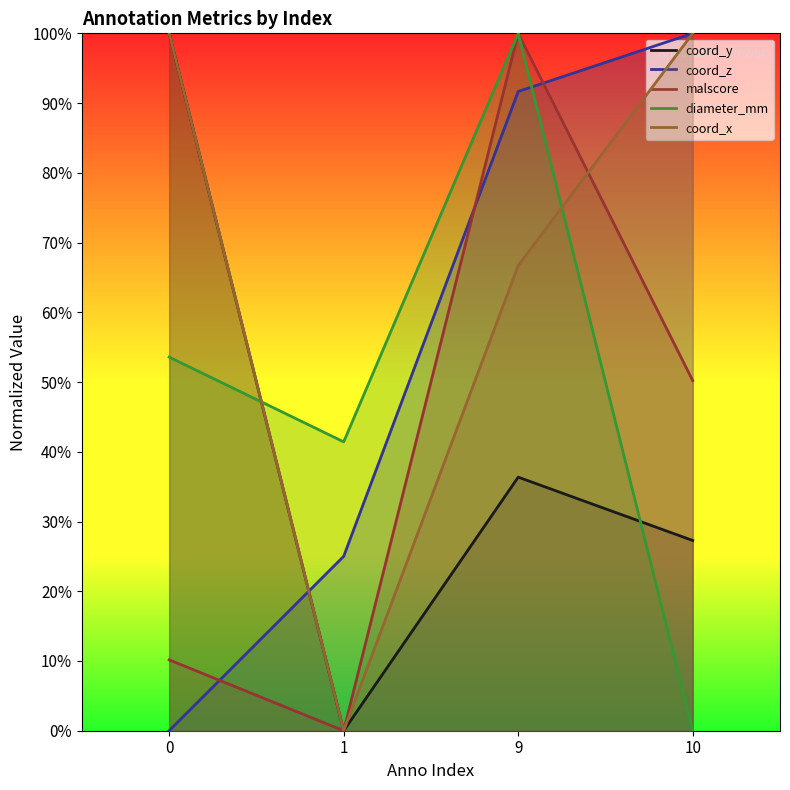

Which series has the largest total across all categories?

coord_x